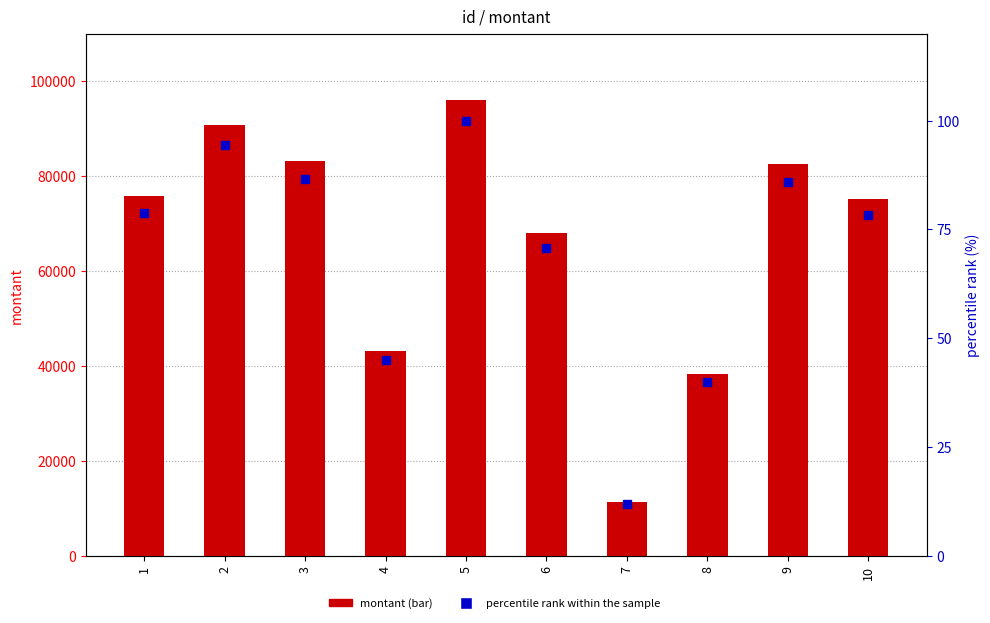

Reading left to right, what are all the values shown in this chart?

montant: 75709.0	90715.0	83240.0	43128.0	95992.0	68004.0	11340.0	38253.0	82475.0	75097.0
percentile rank within the sample: 78.9	94.5	86.7	44.9	100.0	70.8	11.8	39.9	85.9	78.2